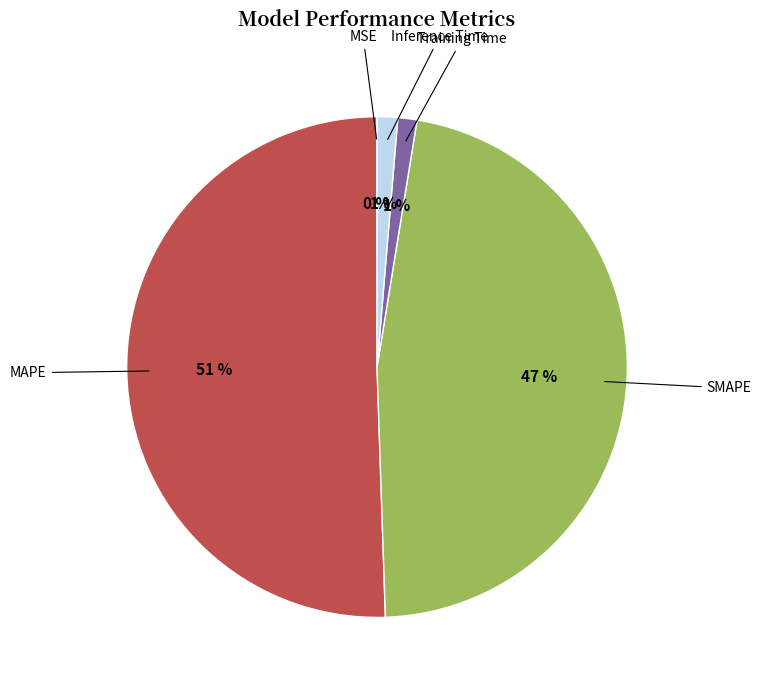

Combined, do MAPE and Inference Time account for over 50%?

Yes